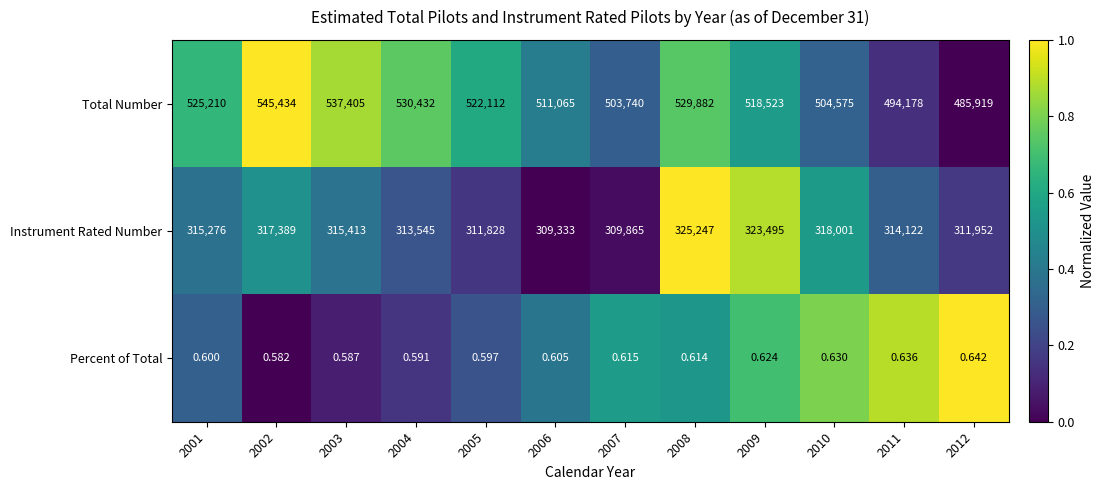

List the series in order of their overall mean, highest first.

Total Number, Instrument Rated Number, Percent of Total